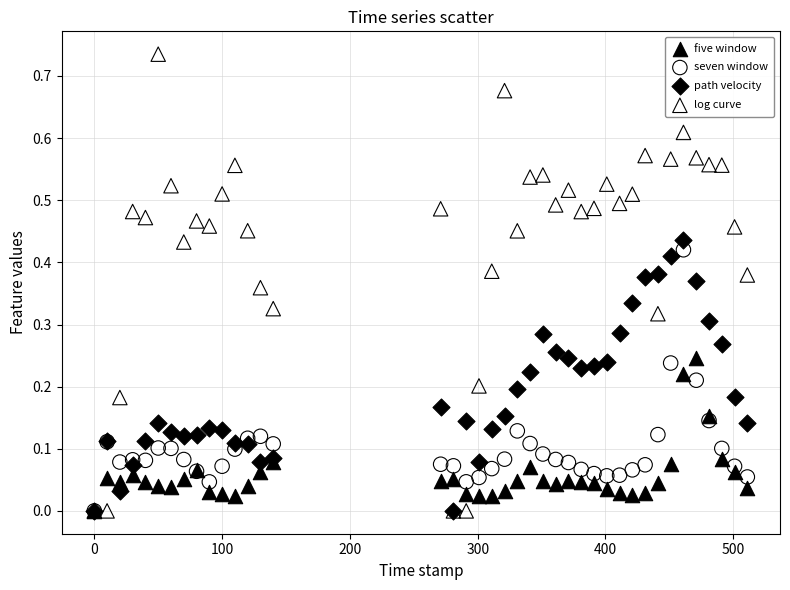

What are all the series names shown in the legend?

five window, seven window, path velocity, log curve